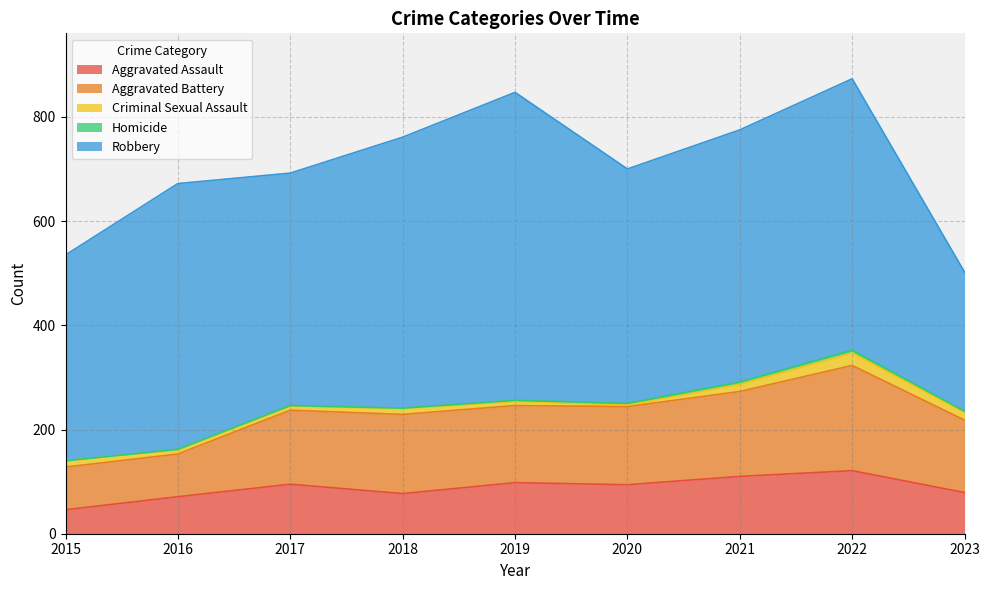

Where is the first local minimum for Aggravated Battery?

2019